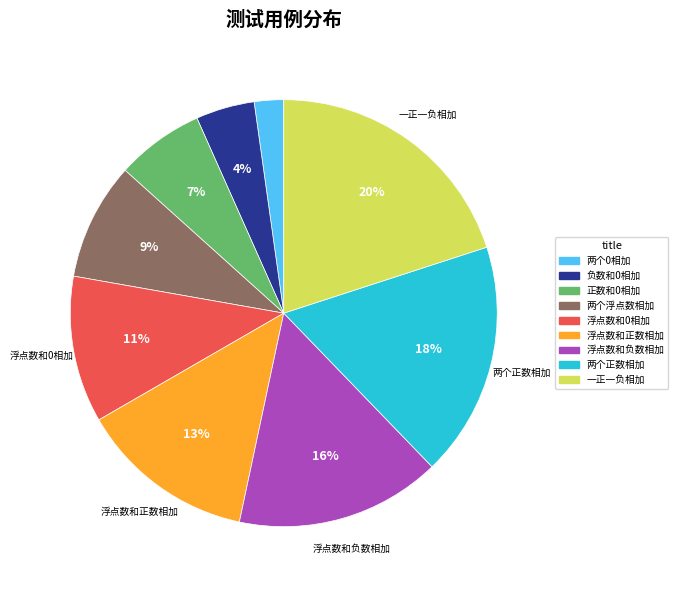

Which category has the smallest portion of the pie?

两个0相加